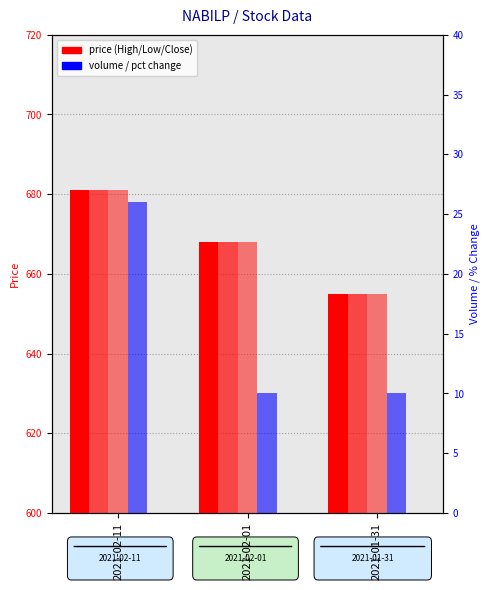

At which label is Close closest to 668?

2021-02-01